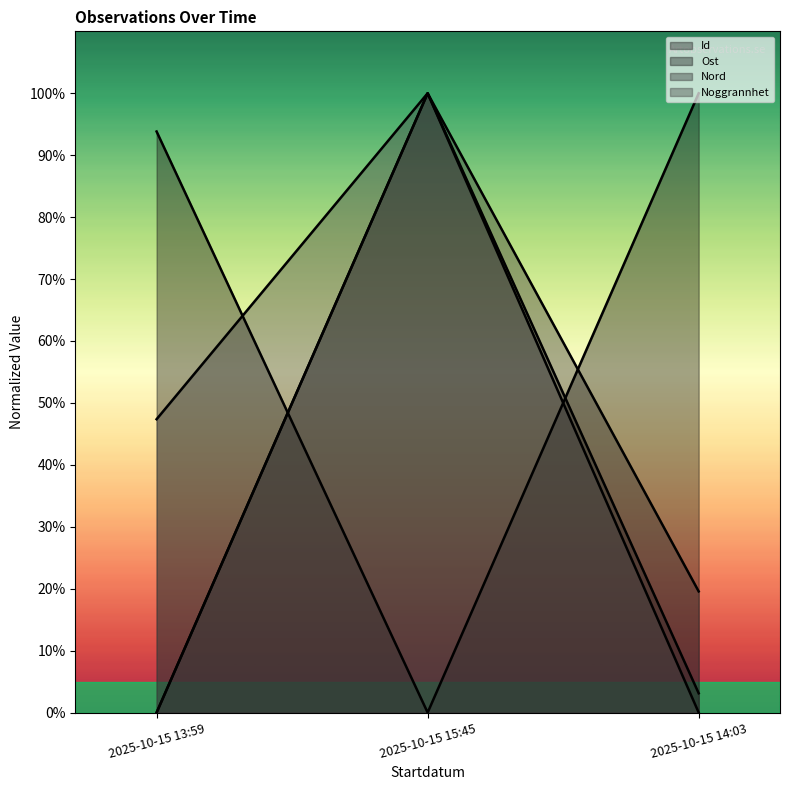

What is the sum of the Id values at 2025-10-15 15:45 and 2025-10-15 13:59?

100.0